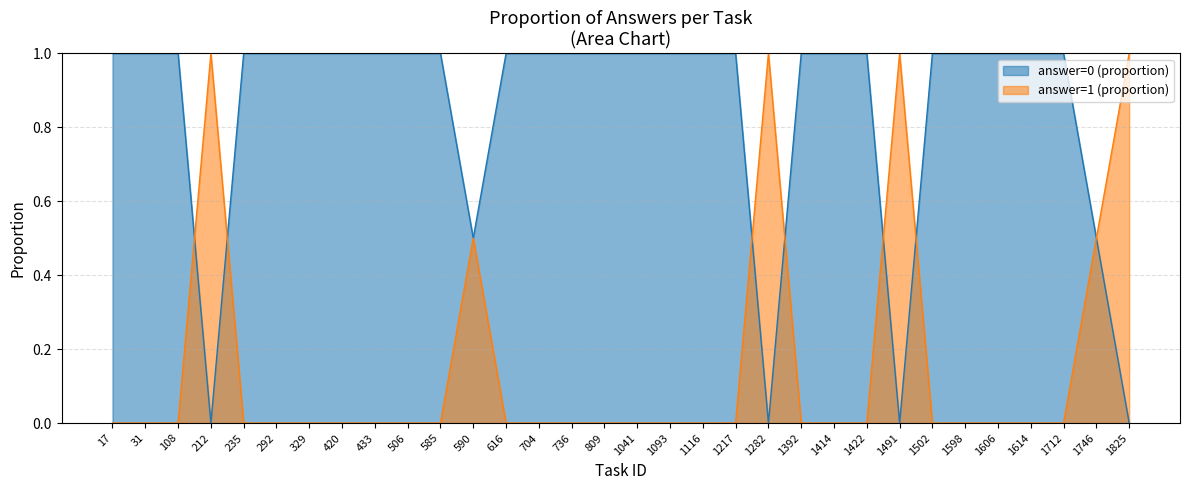

Is the value of answer=1 (proportion) at 585 greater than the value of answer=0 (proportion) at 420?

No